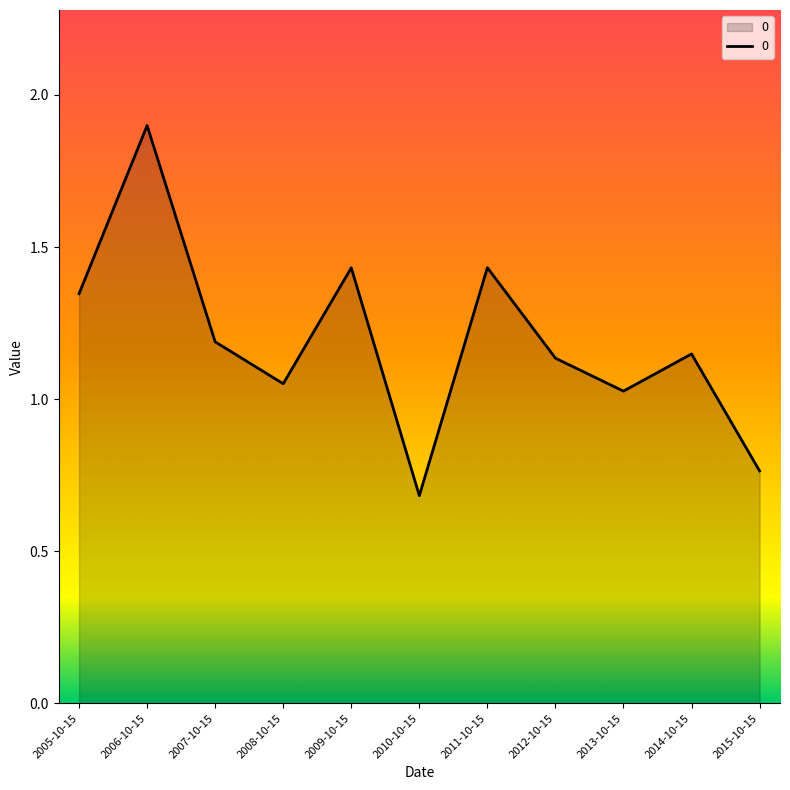

How many values exceed 1?

9